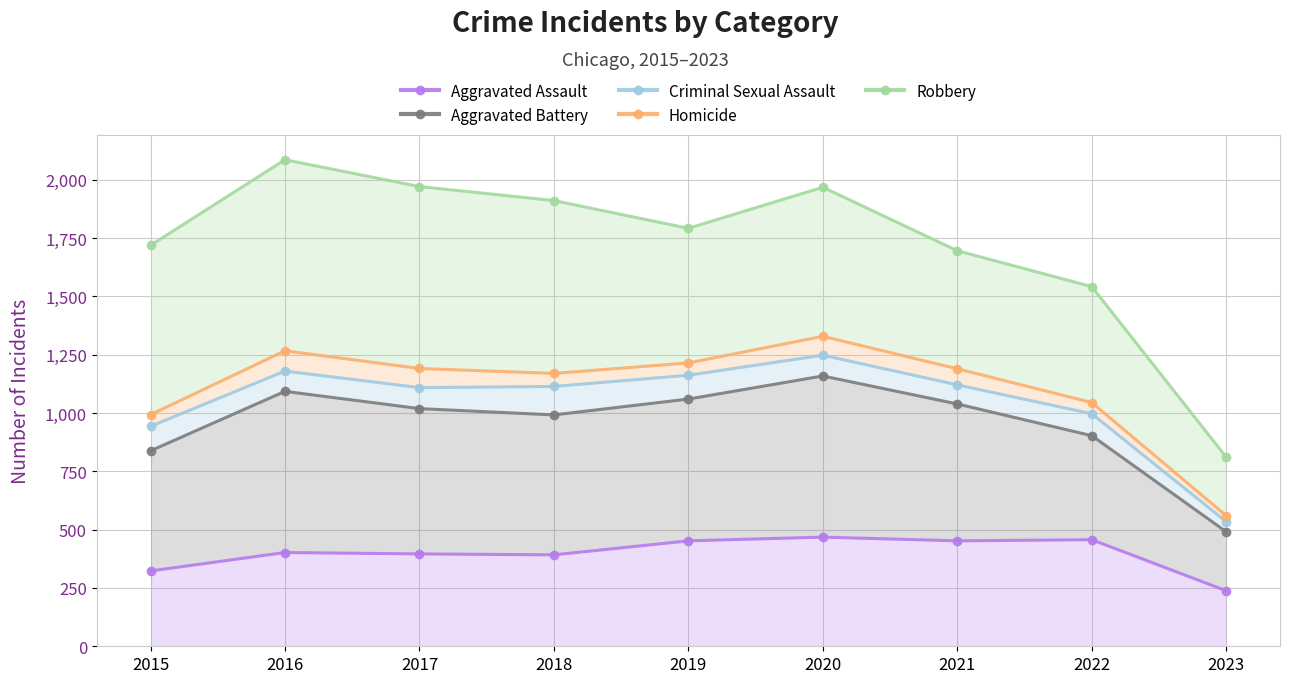

Is it true that Aggravated Battery equals 1434 at 2018?

False